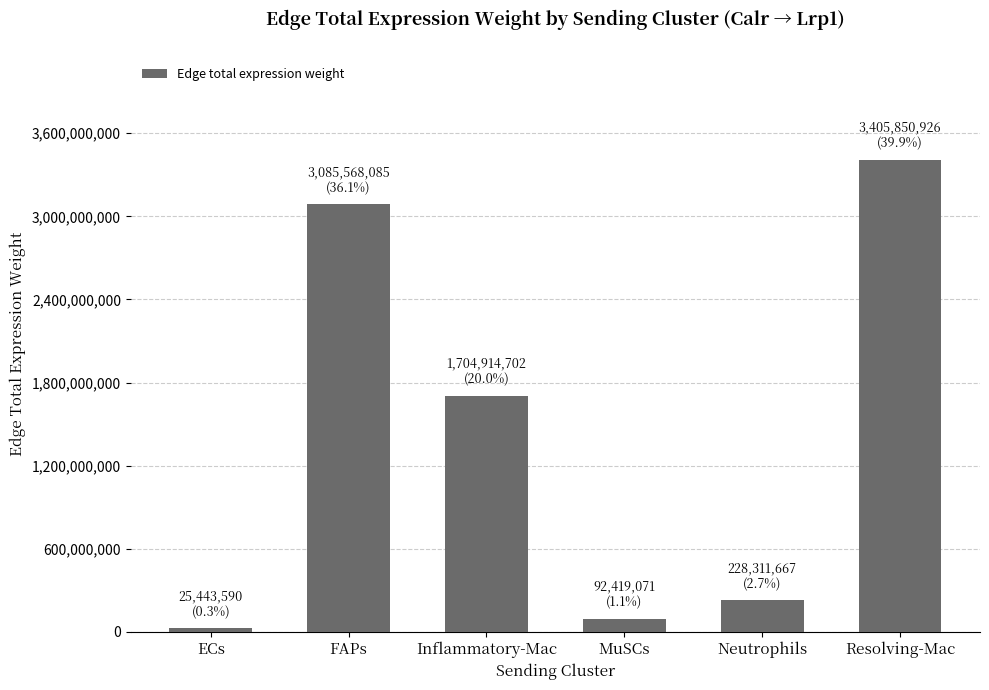

The chart shows a value of 6082200574.5 at Resolving-Mac. True or false?

False